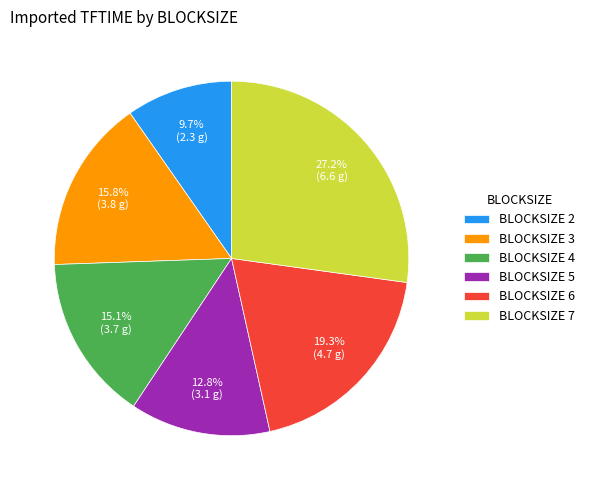

Does BLOCKSIZE 5 account for over 50% of the chart?

No